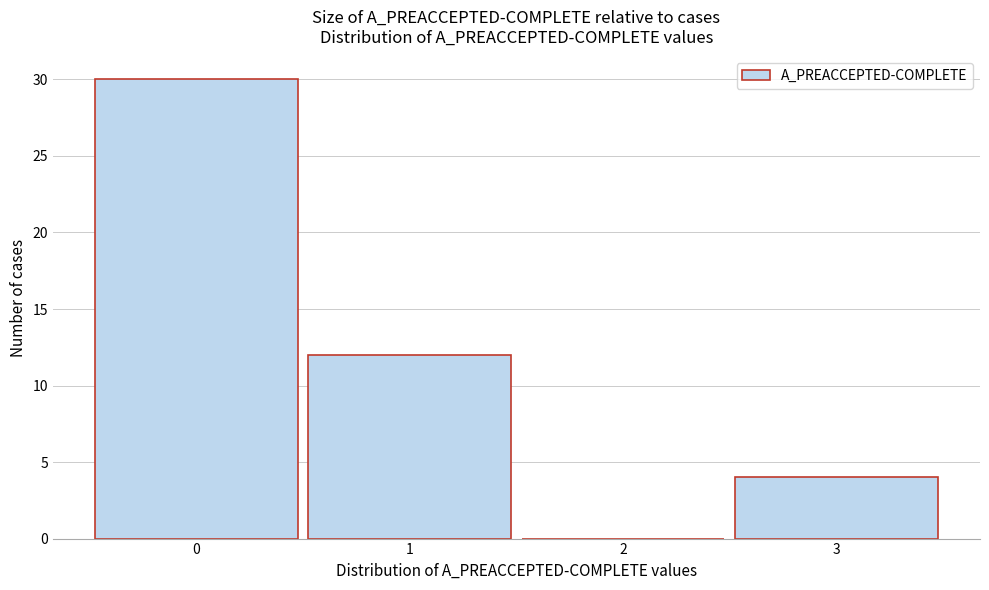

Over which range of the x-axis is the bar tallest?

-0.5 to 0.5